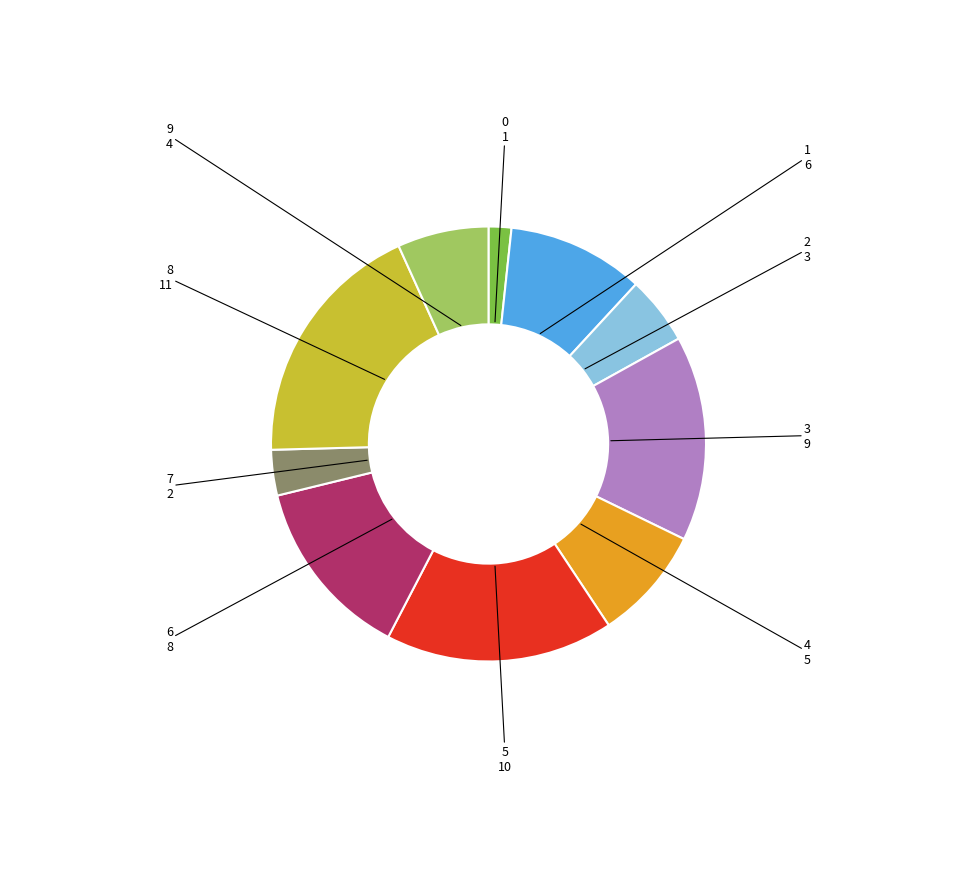

Rank the categories by value from lowest to highest.

0, 7, 2, 9, 4, 1, 6, 3, 5, 8